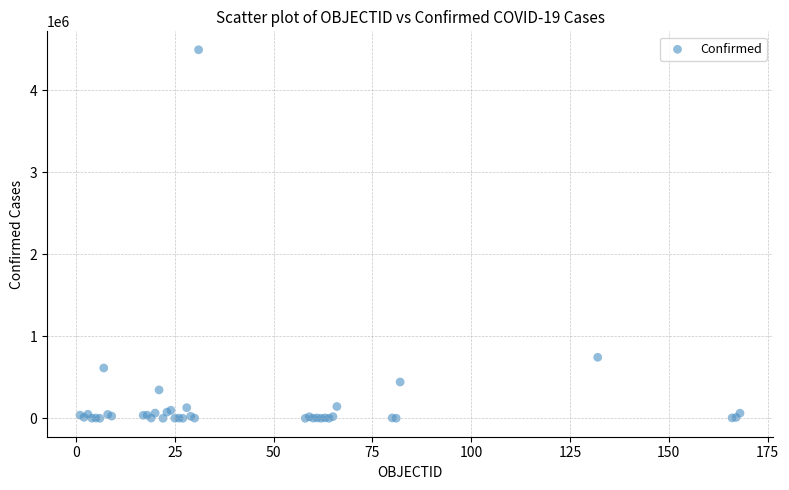

What Y value in the scatter plot is closest to 2247639?

743945